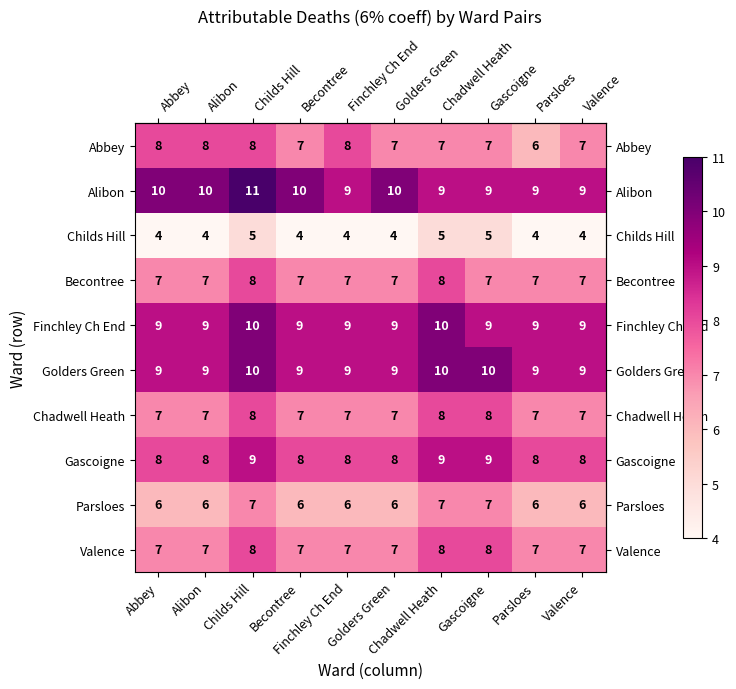

What is the greatest value displayed?

11